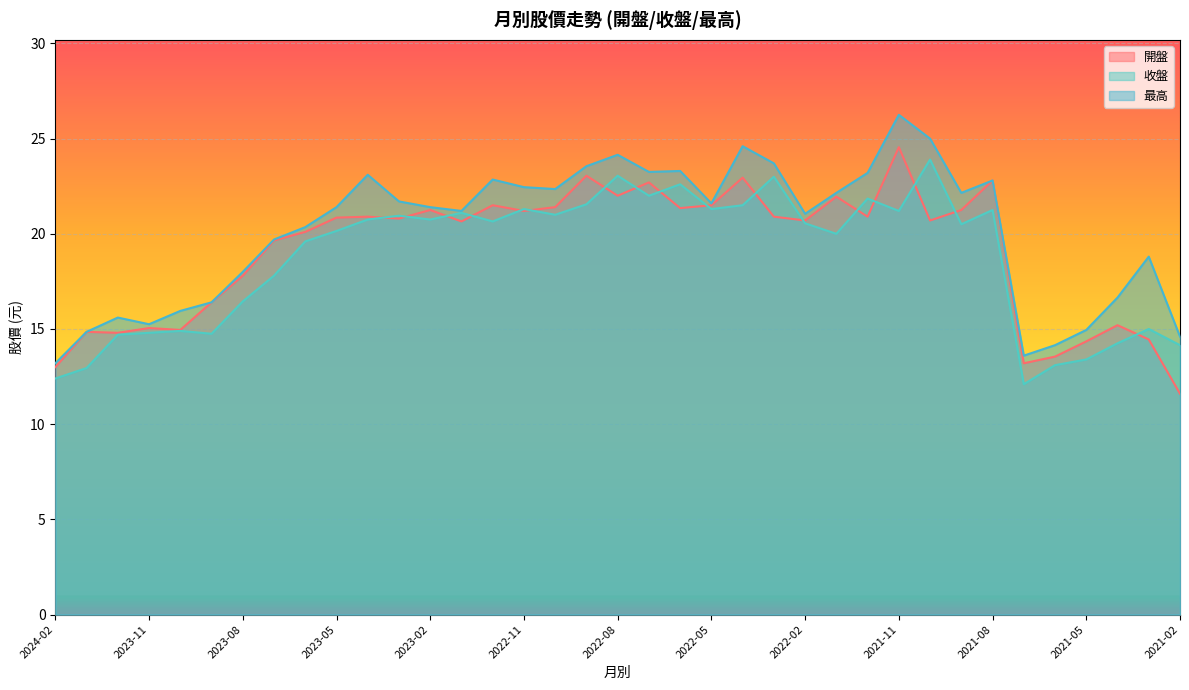

Where is the first local maximum for 最高?

2023-12